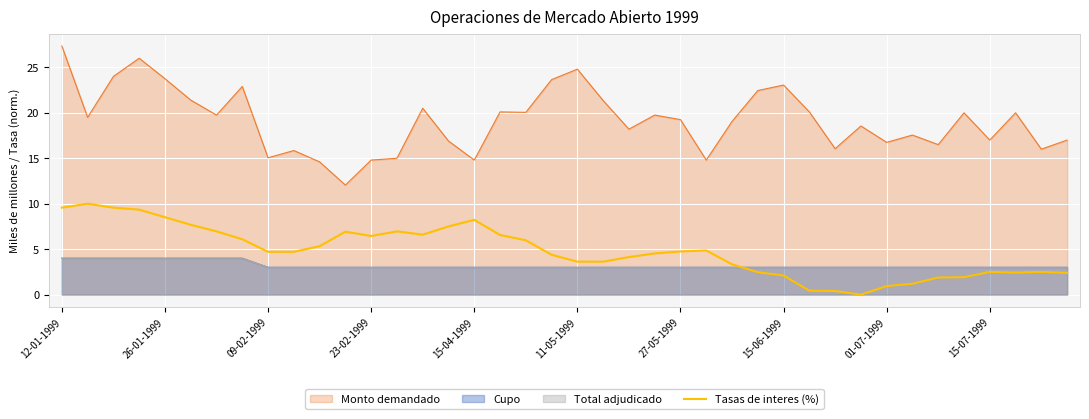

How many positive values are there?

39